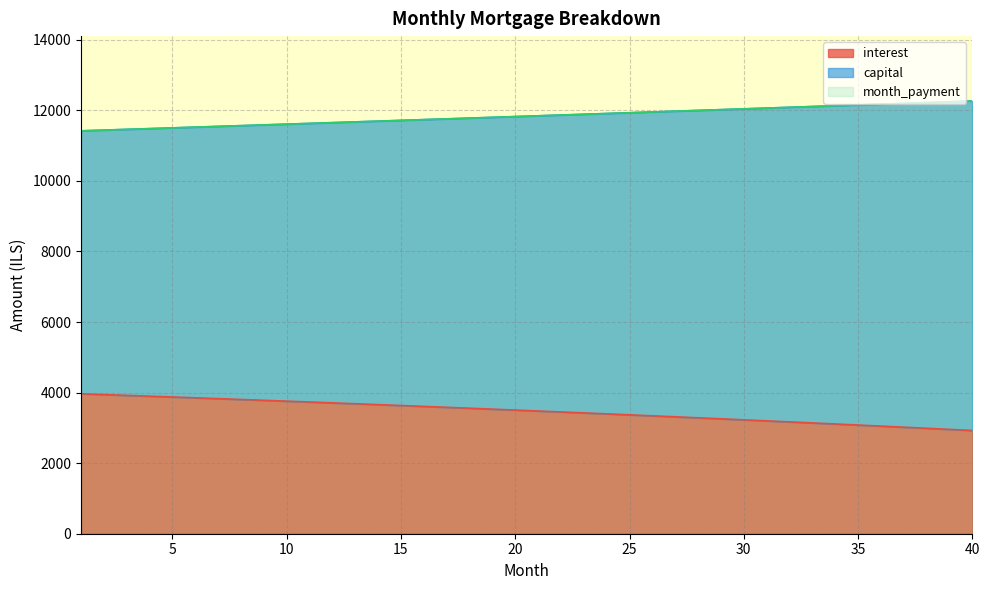

True or false: capital and interest intersect in this chart.

False